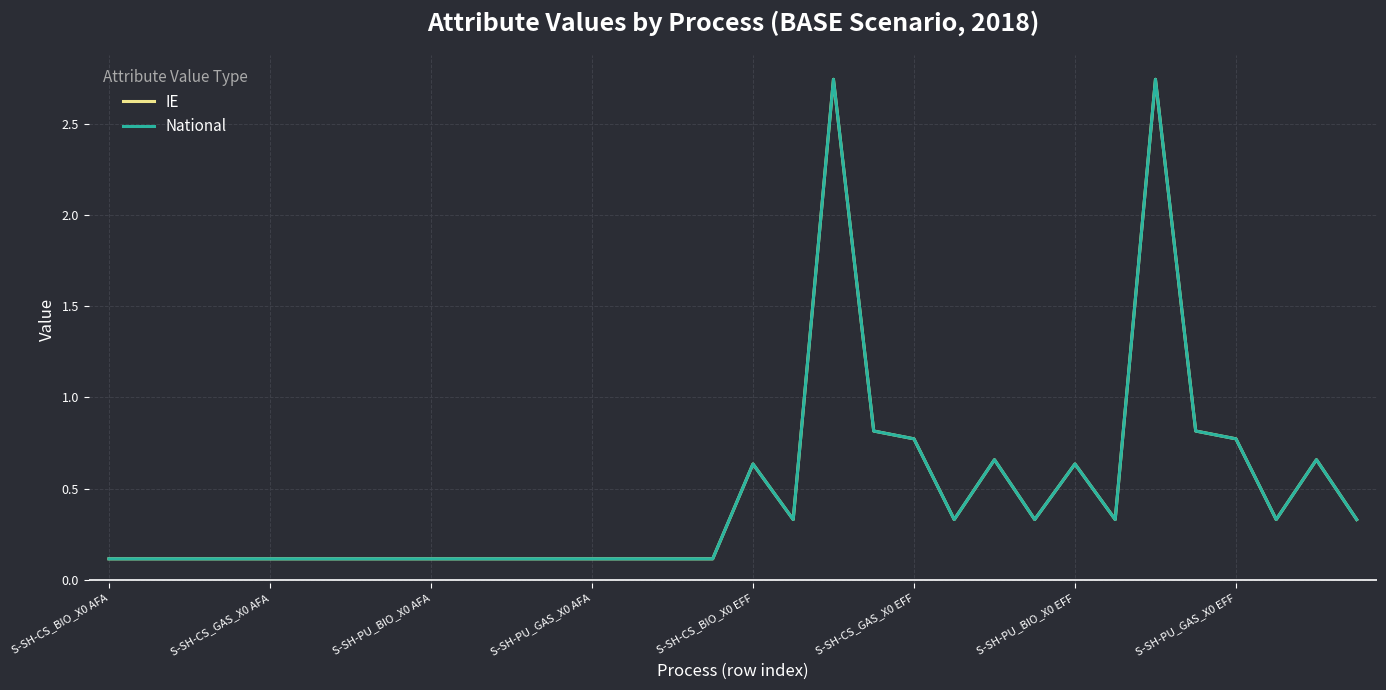

Is this an area chart (filled region under the line)?

No